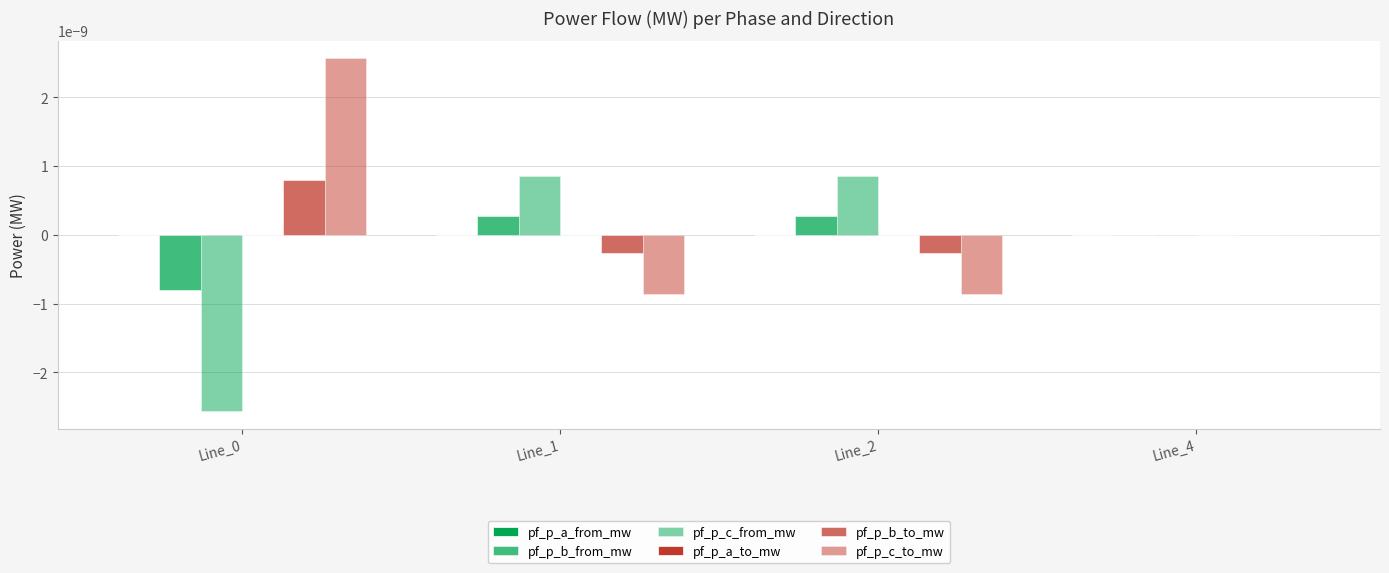

How many data points does each series have?

4